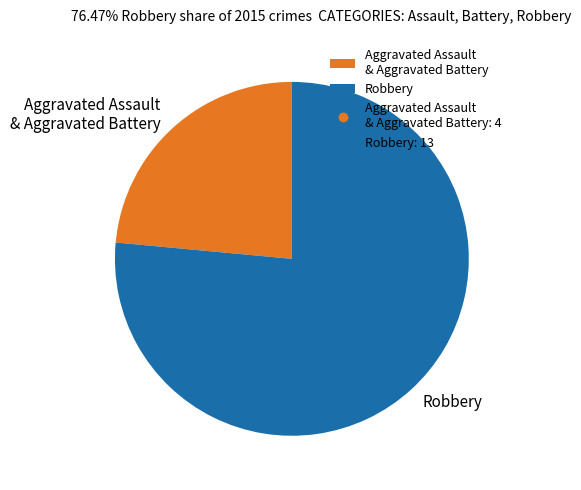

Between Robbery and Aggravated Assault & Aggravated Battery, which is larger?

Robbery